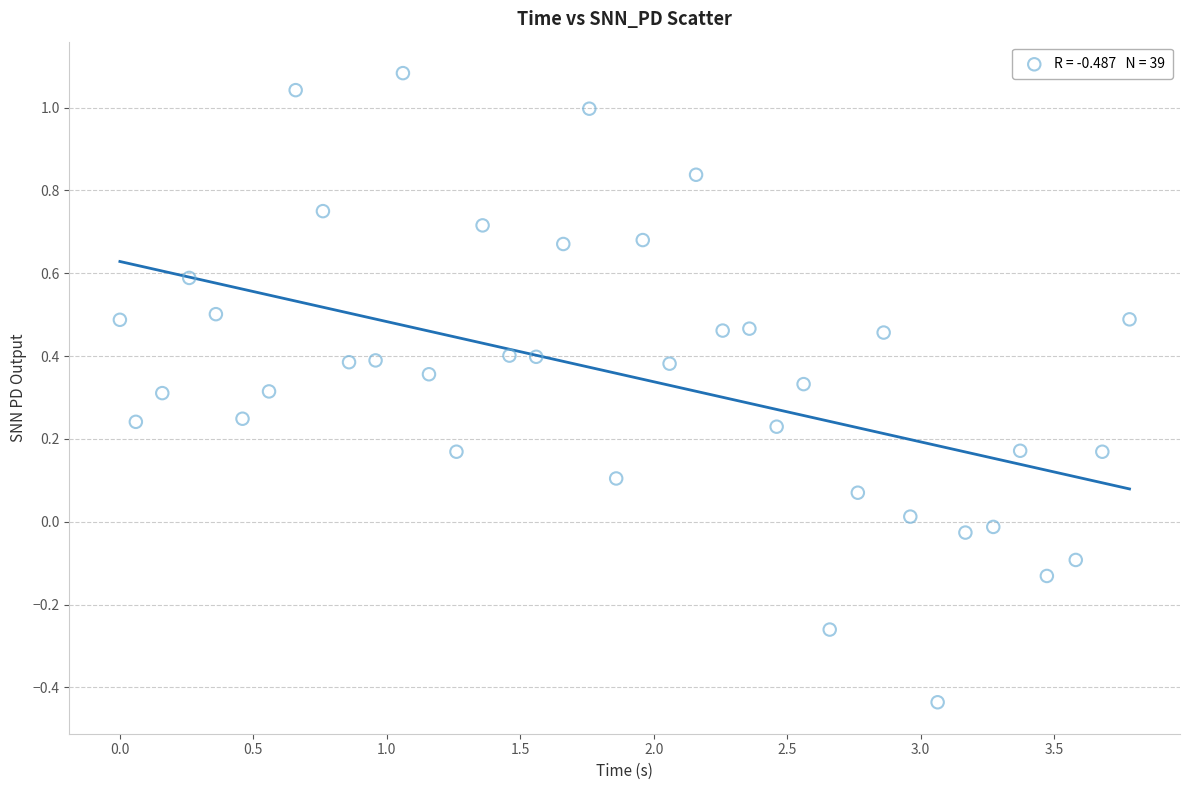

What is the range of Y values (max minus min)?

1.5